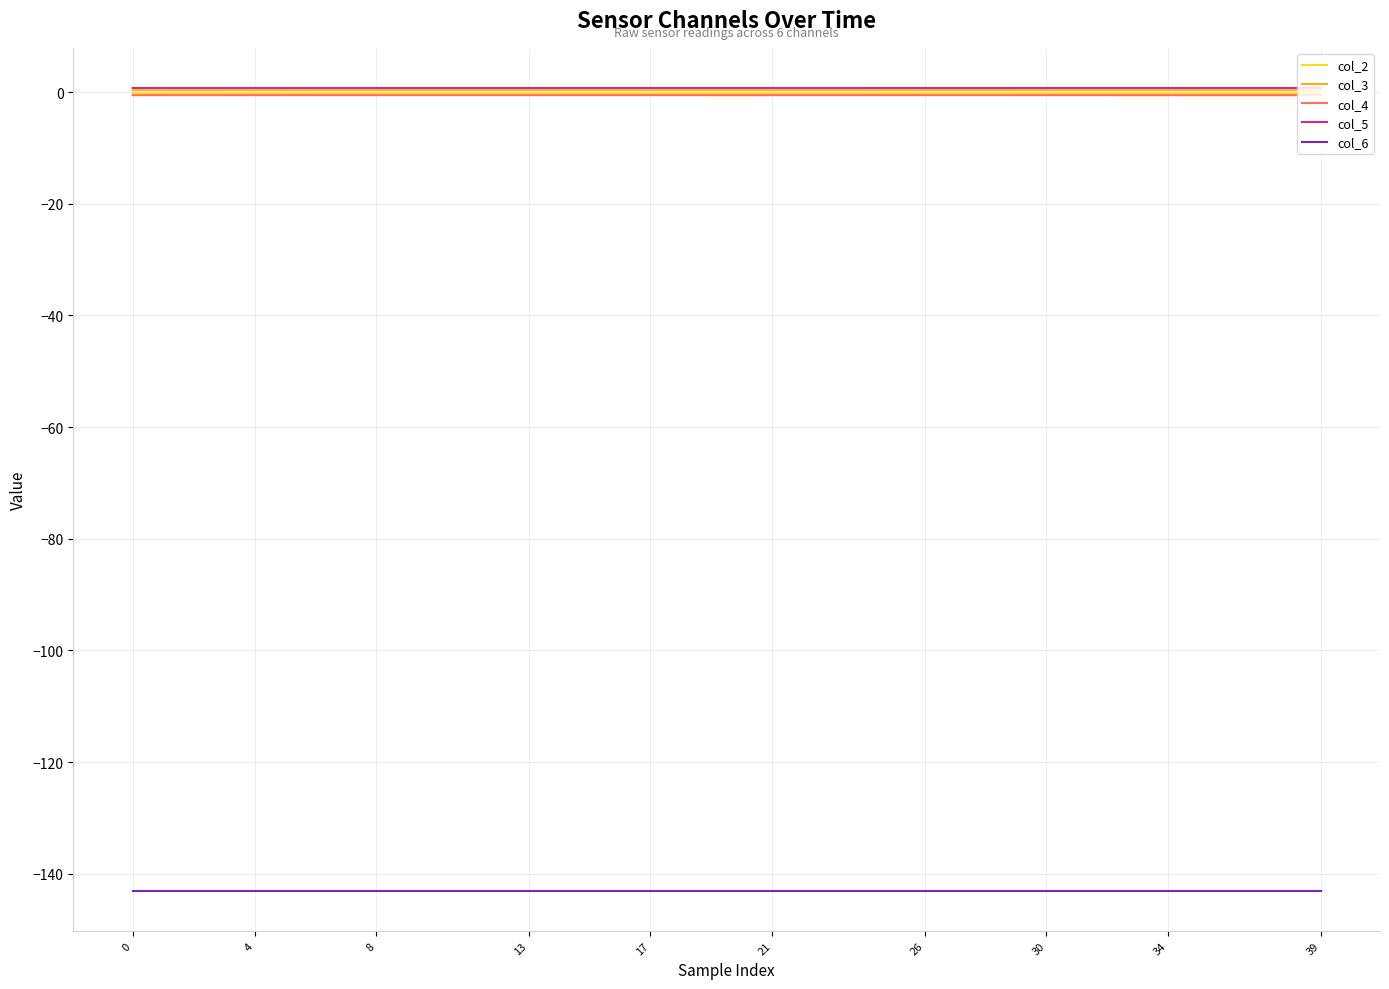

What are all the series names shown in the legend?

col_2, col_3, col_4, col_5, col_6